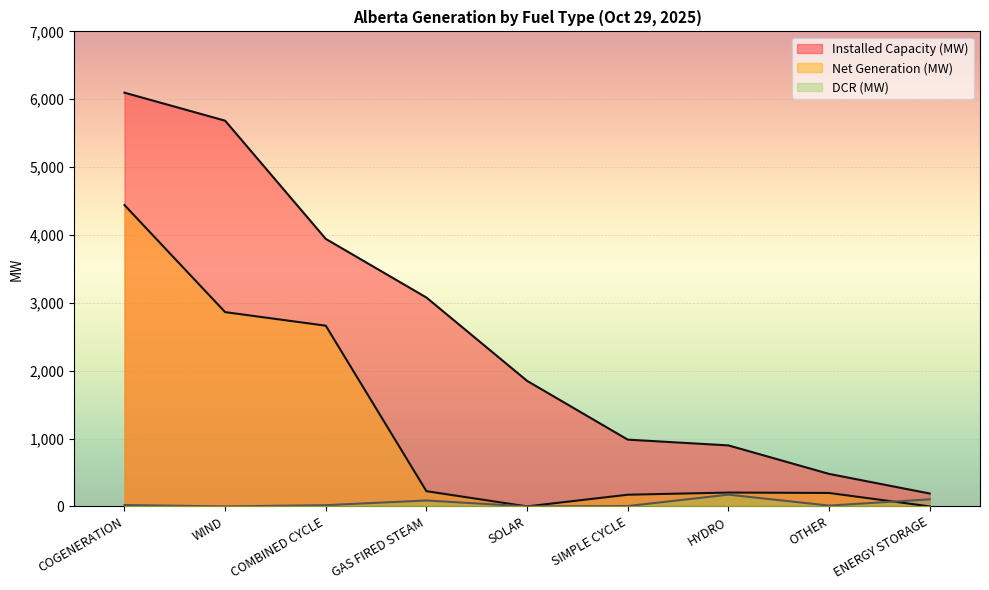

What is the lowest value of the Installed Capacity (MW) series?

190